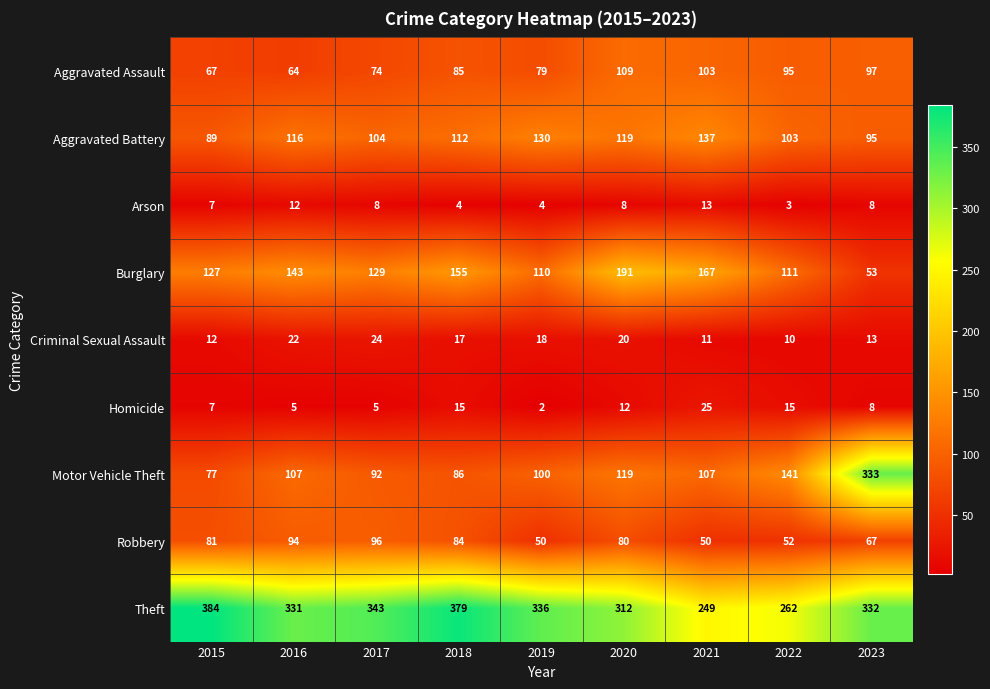

At which category is the sum across all series the highest?

2023